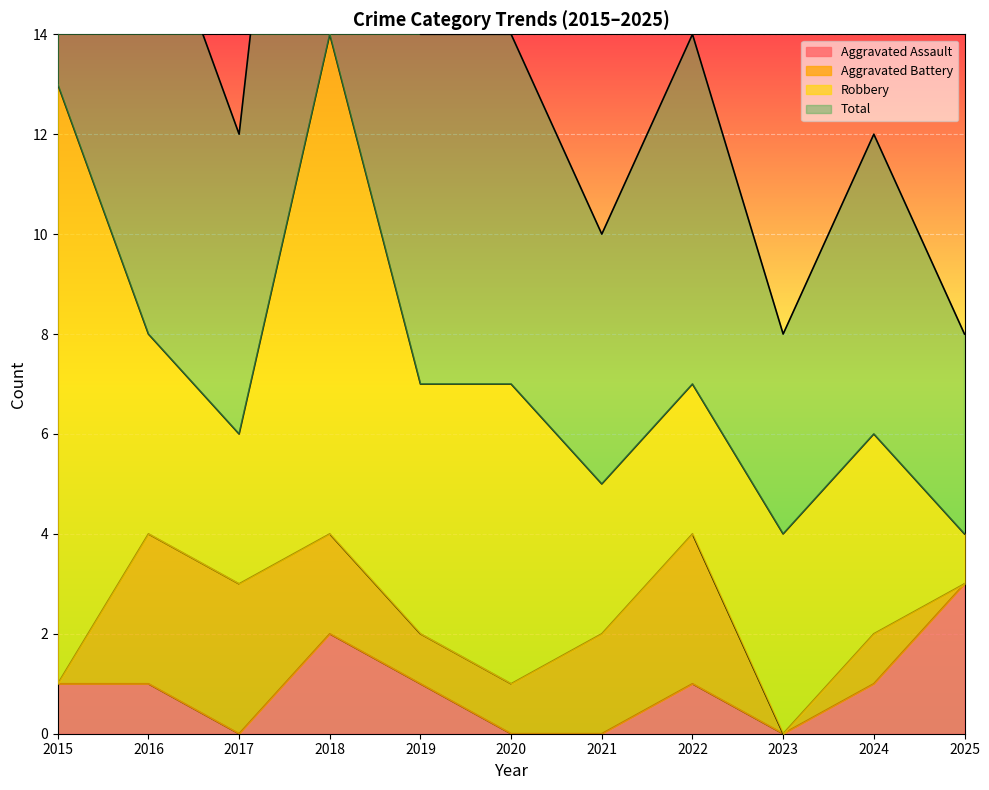

In Total, how many points are lower than both neighbors (excluding endpoints)?

3